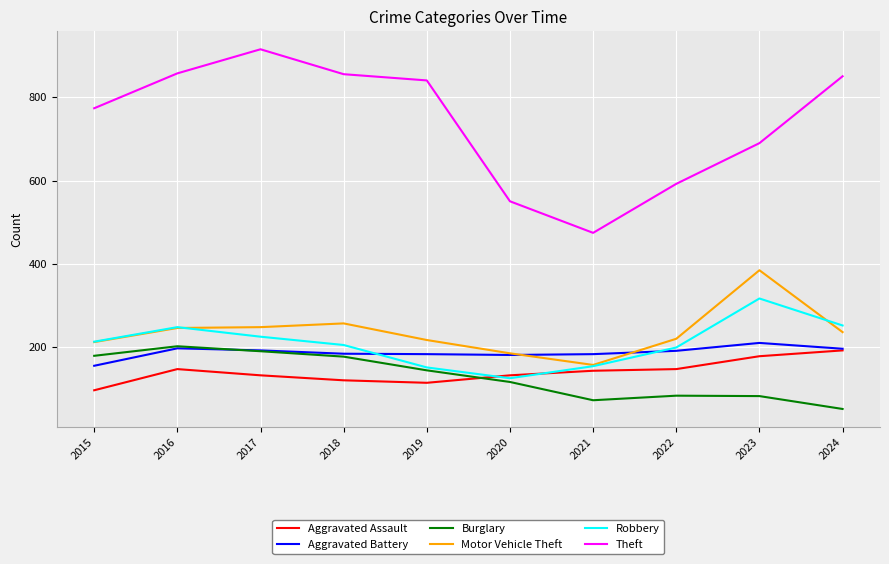

What is the difference between the highest and lowest values at 2024?

801